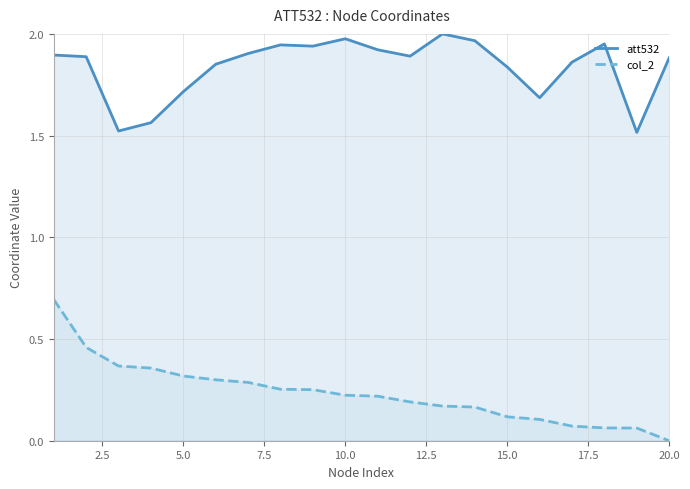

Which series has the largest range (max minus min)?

col_2